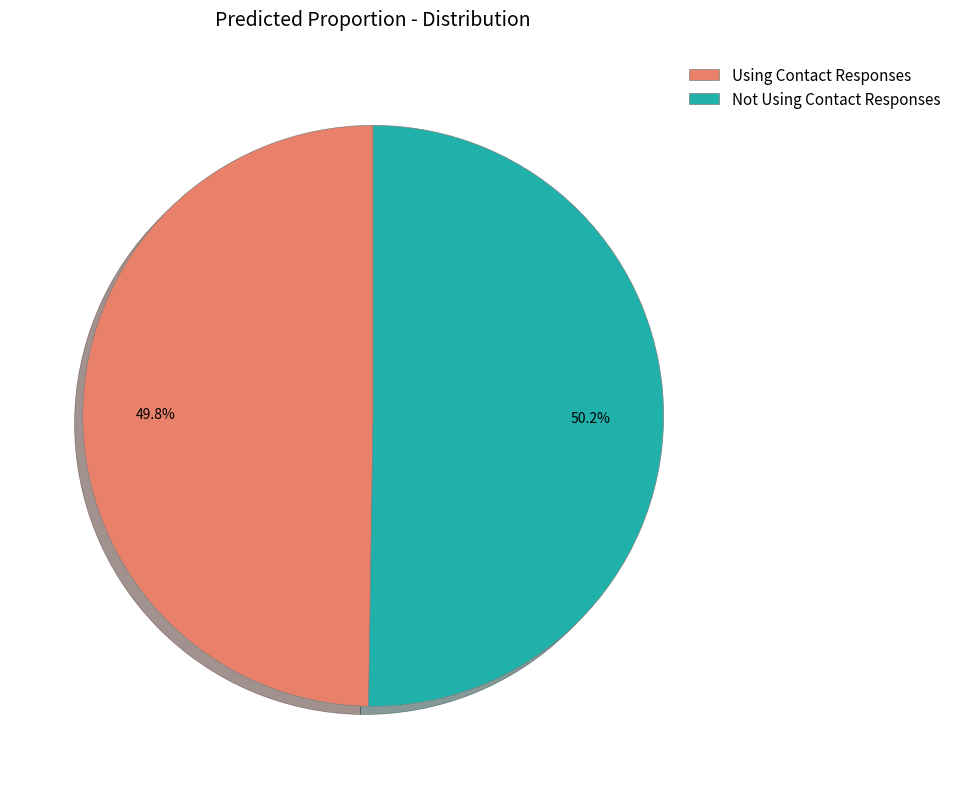

What percentage is the Using Contact Responses slice, to the nearest percent?

50%